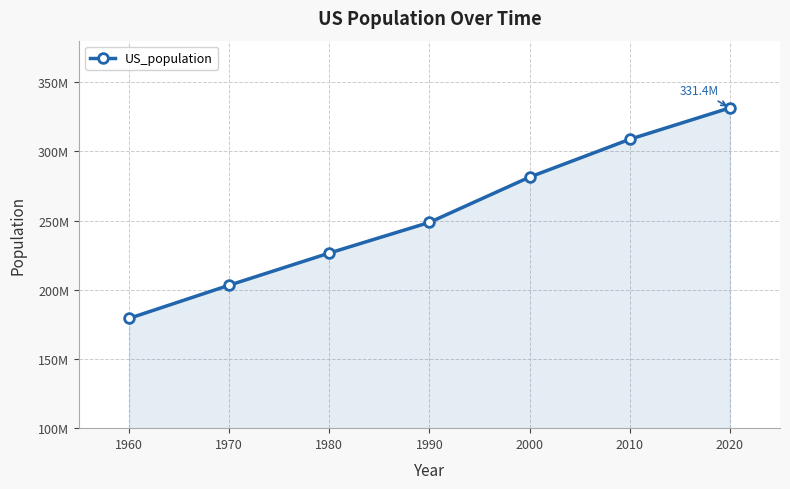

Does the chart have visible grid lines?

Yes